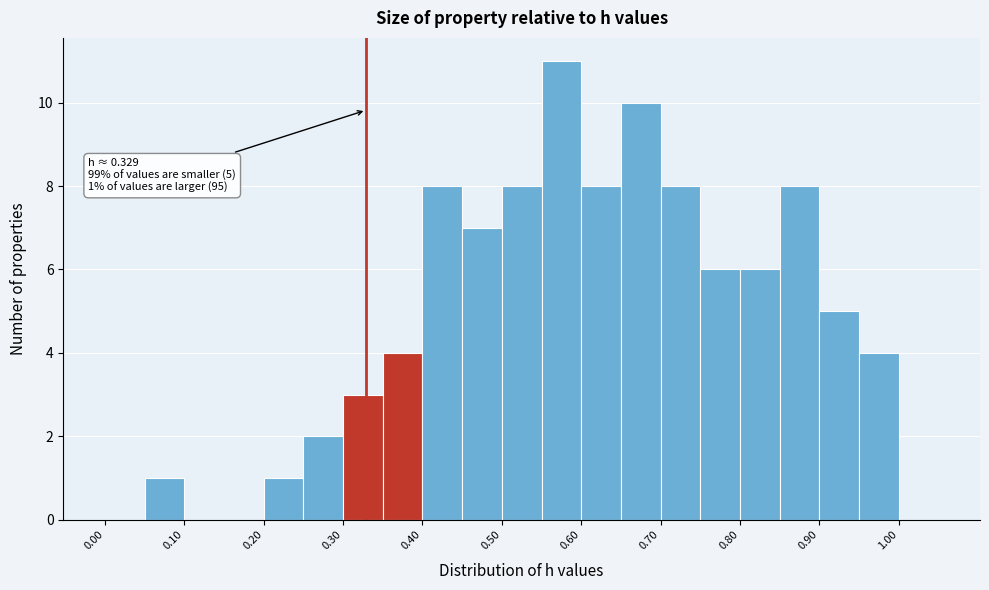

Over which range of the x-axis is the bar tallest?

0.55 to 0.60